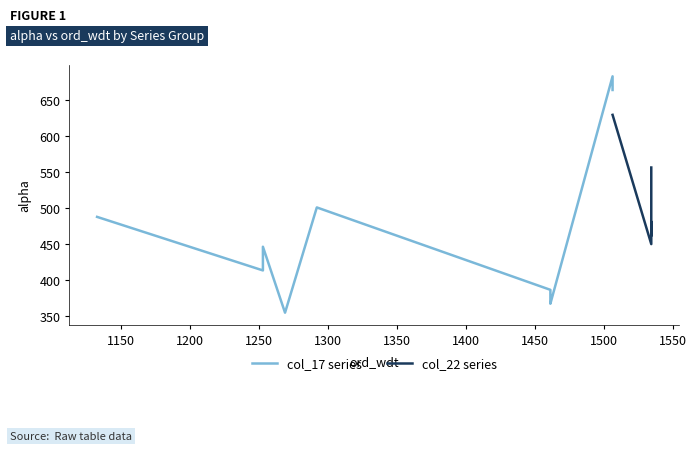

Reading left to right, list all the values displayed in this chart.

col_17 series: 487.2	412.9	445.7	354.2	500.3	386.0	376.3	366.7	682.2	663.2
col_22 series: 628.7	449.4	480.4	472.7	473.8	461.1	479.8	478.5	475.6	555.7